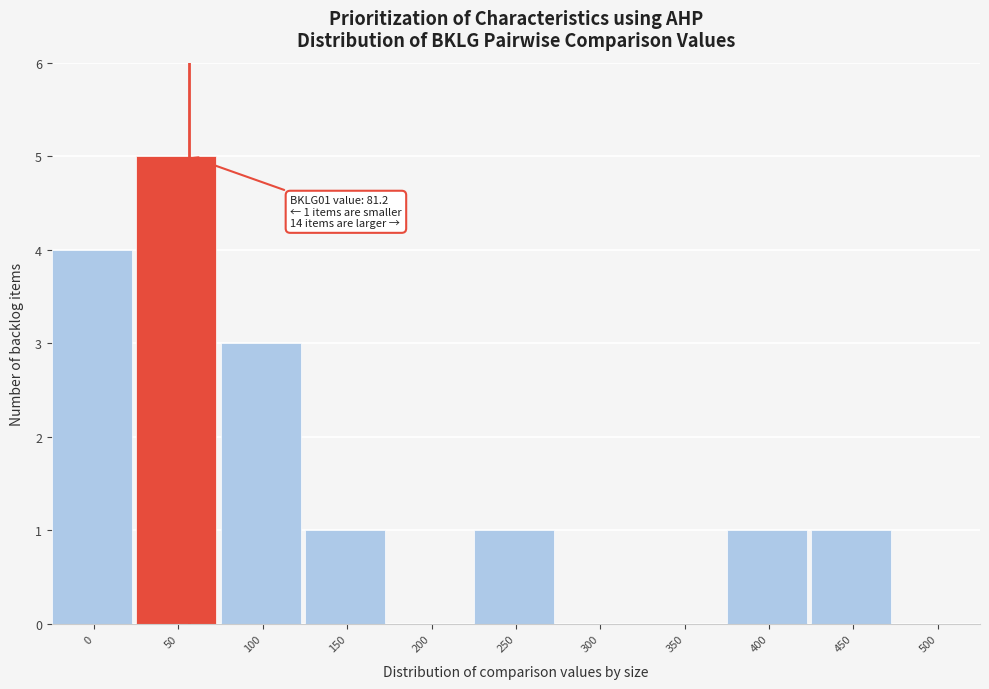

Reading left to right, what are all the values shown in this chart?

0=4	50=5	100=3	150=1	200=0	250=1	300=0	350=0	400=1	450=1	500=0